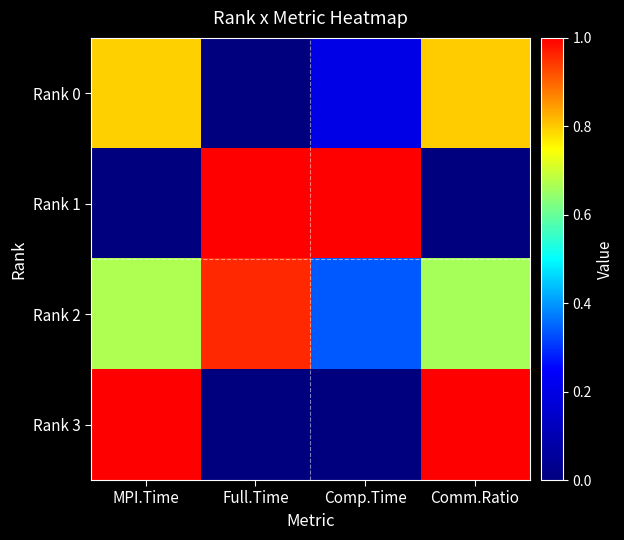

What is the total value across all series at Full.Time?

2.0